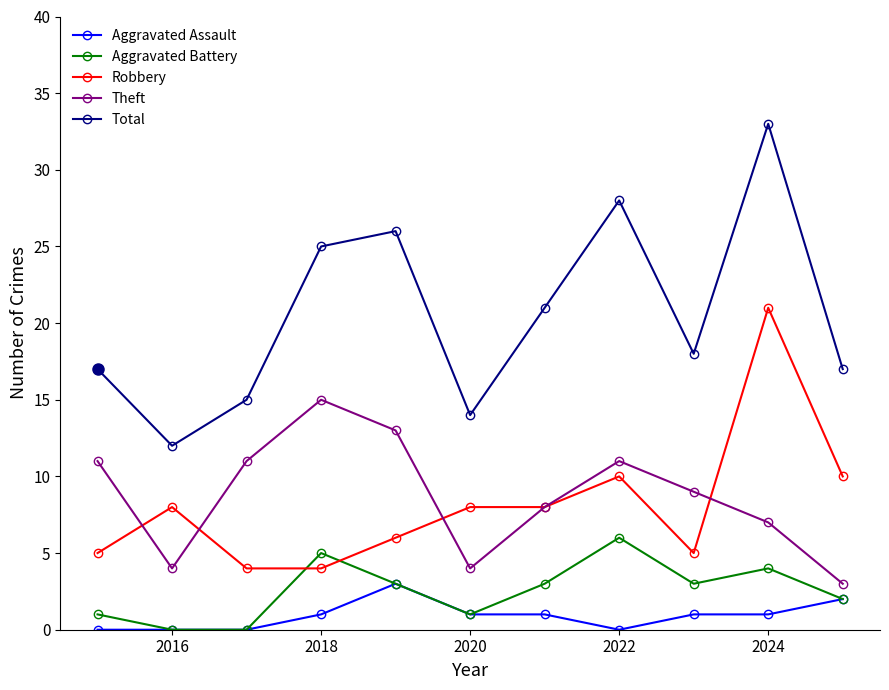

Which series has the largest total across all categories?

Total